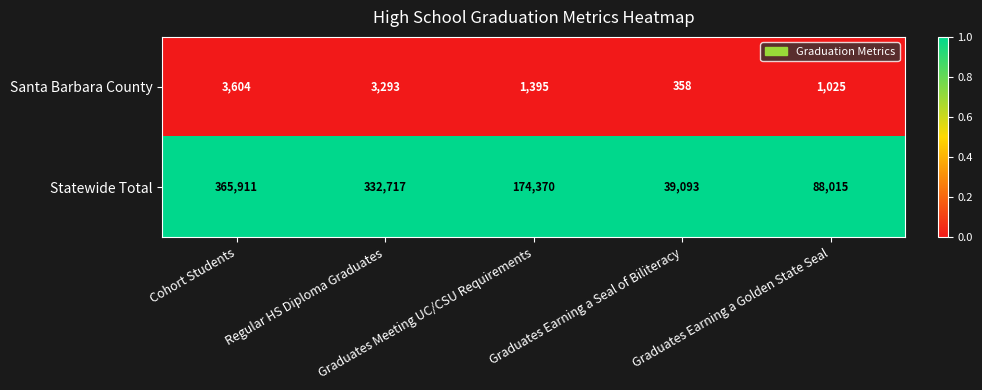

What is the difference between the highest and lowest values at Graduates Meeting UC/CSU Requirements?

172975